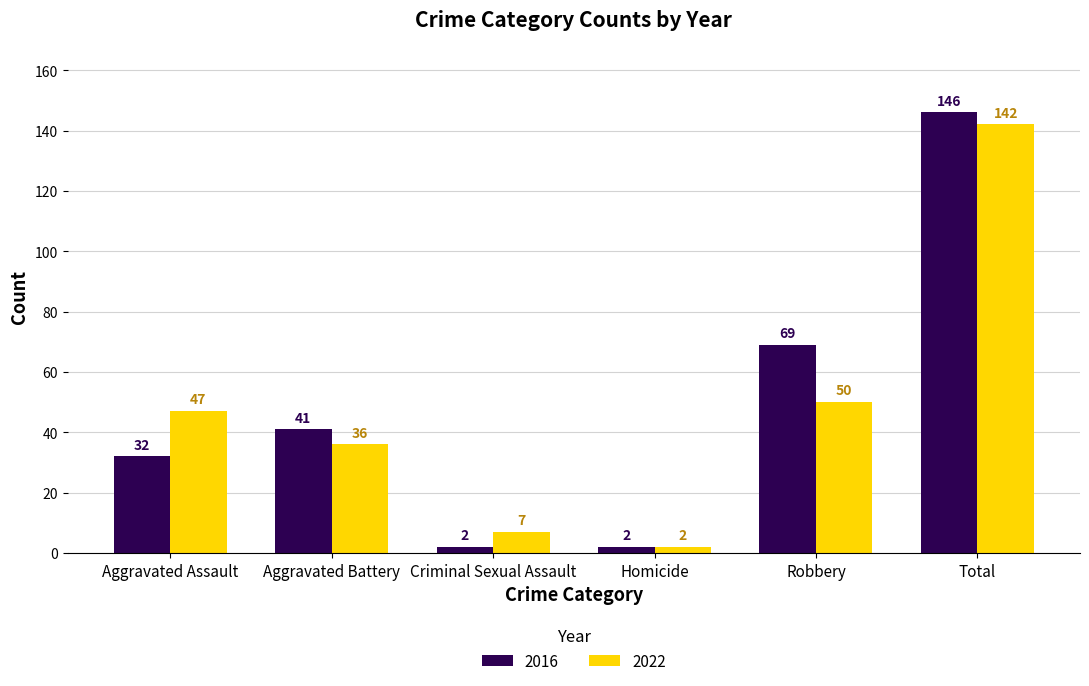

What are all the series names shown in the legend?

2016, 2022